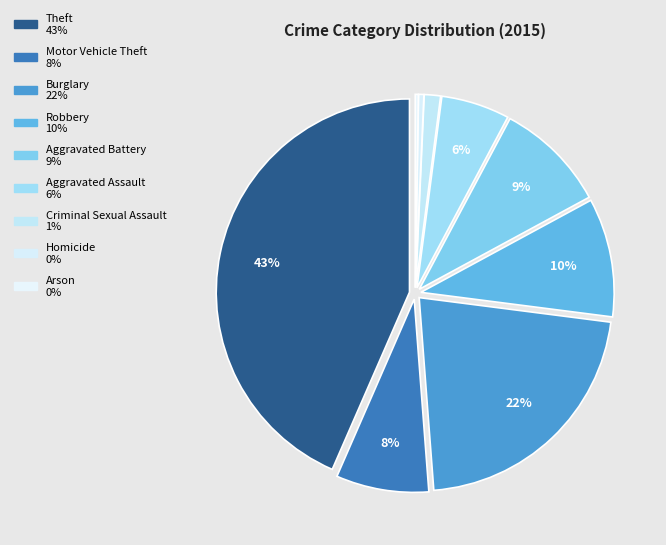

The Aggravated Assault slice represents 6% of the pie. True or false?

True